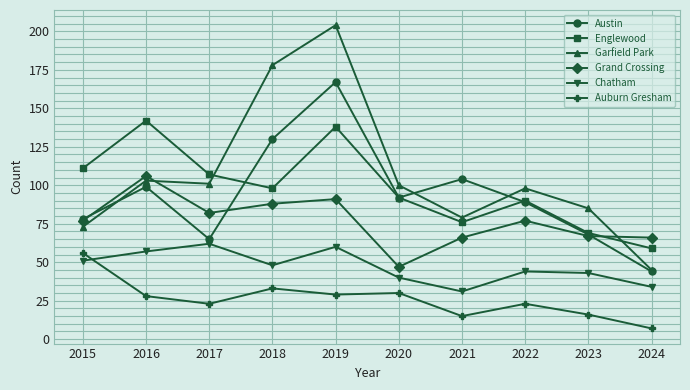

The value of Garfield Park at 2021 is 79. True or false?

True